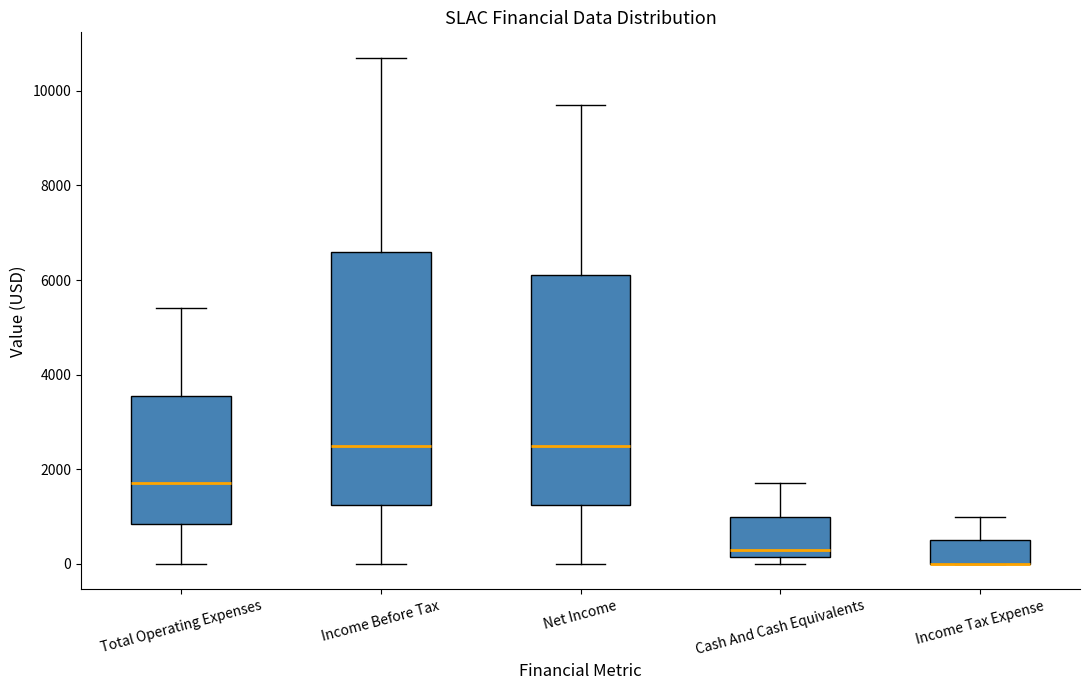

Comparing the boxes themselves (not the whiskers), which one is the tallest?

Income Before Tax